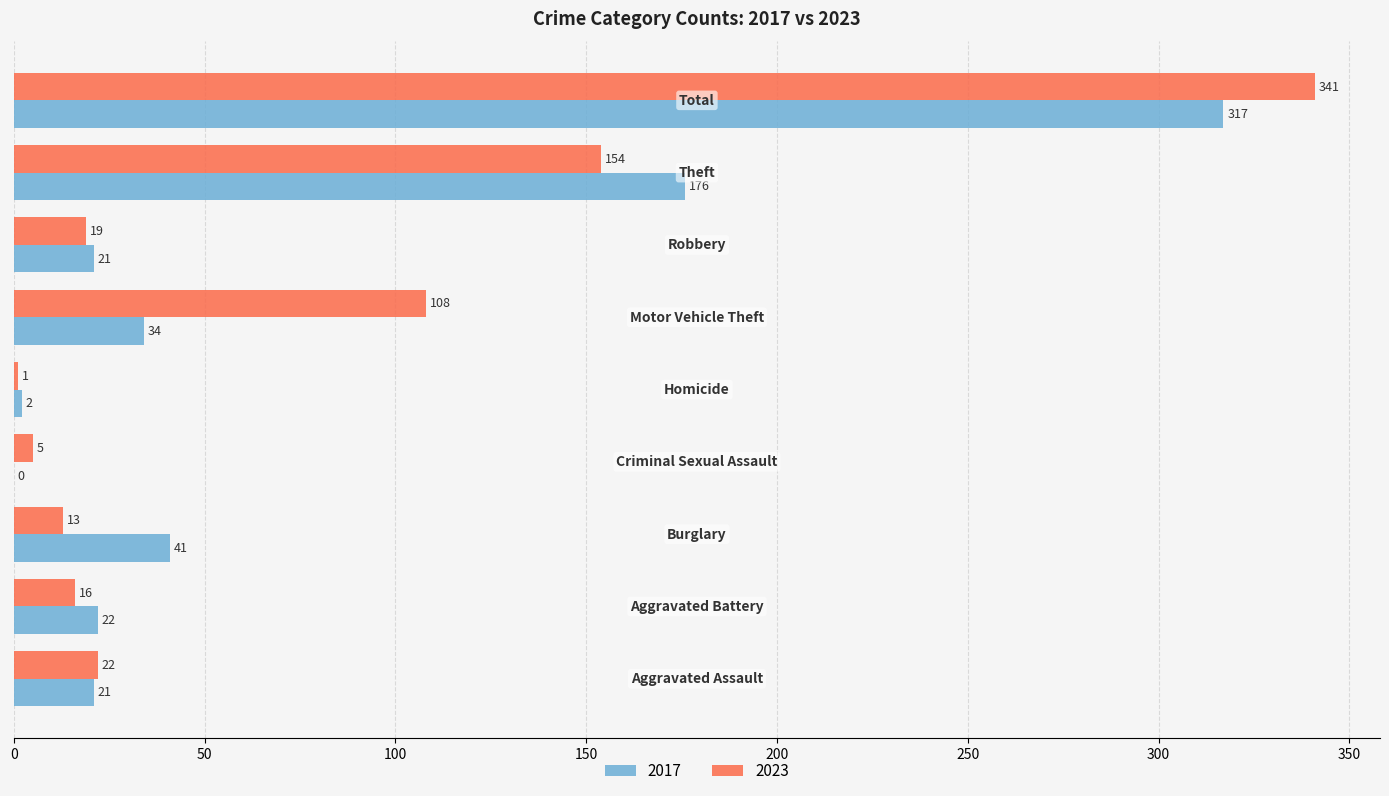

What is the highest value of the 2017 series?

317